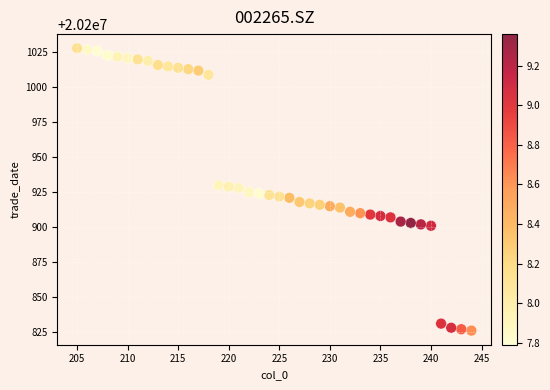

What is the range of Y values (max minus min)?

202